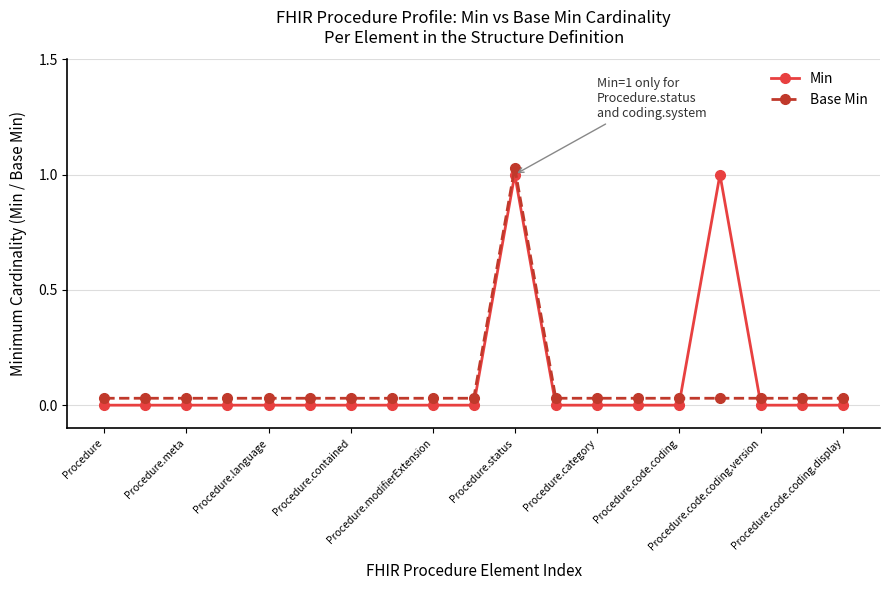

How many intersections are there between Base Min and Min?

2